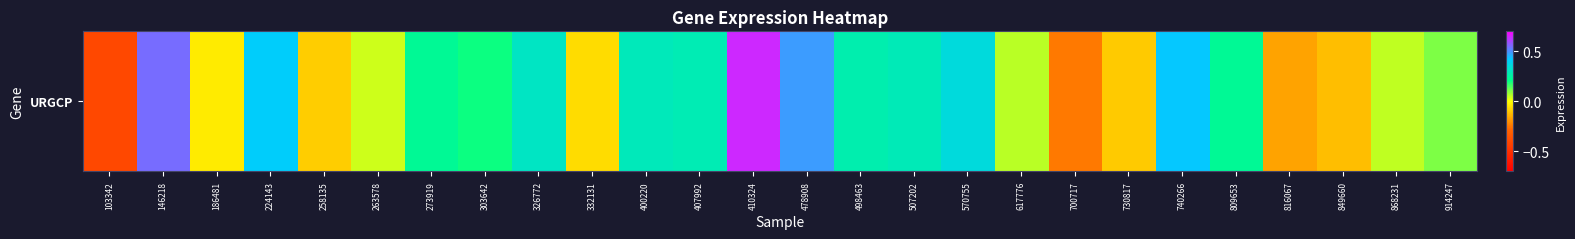

What is the smallest value displayed?

-0.4